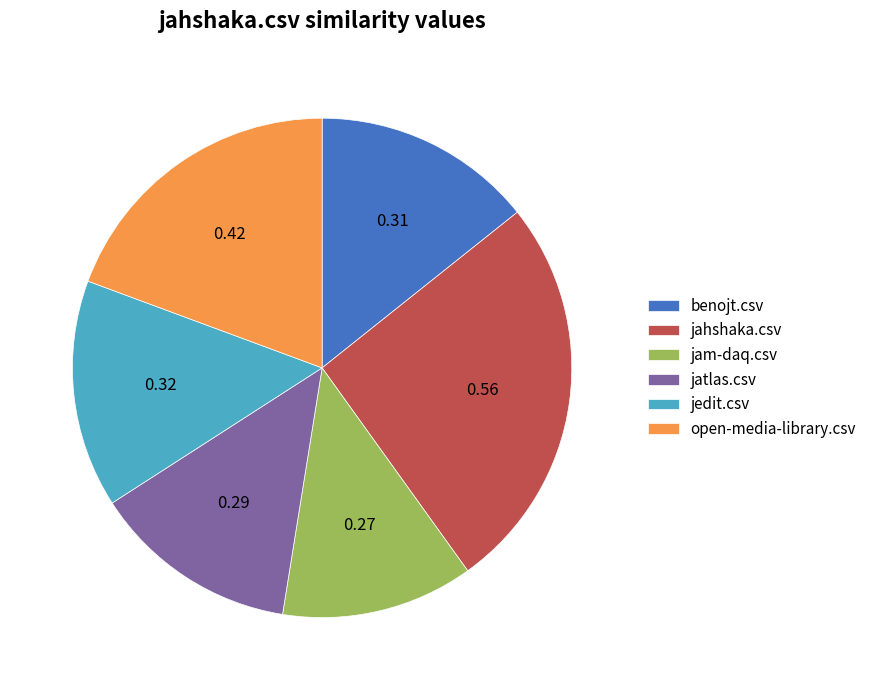

How many segments does this pie chart have?

6